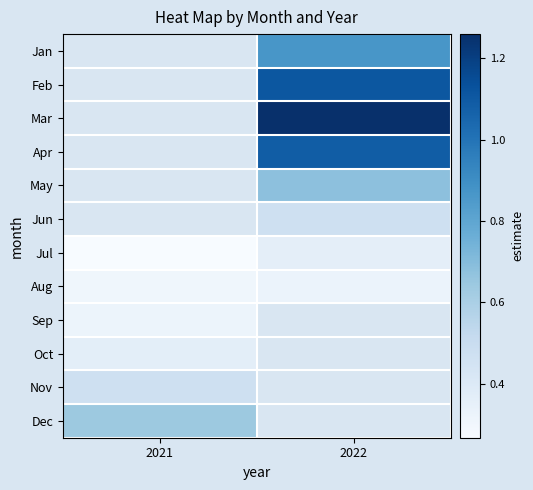

Is it true that Mar equals 2.0 at 2022?

False